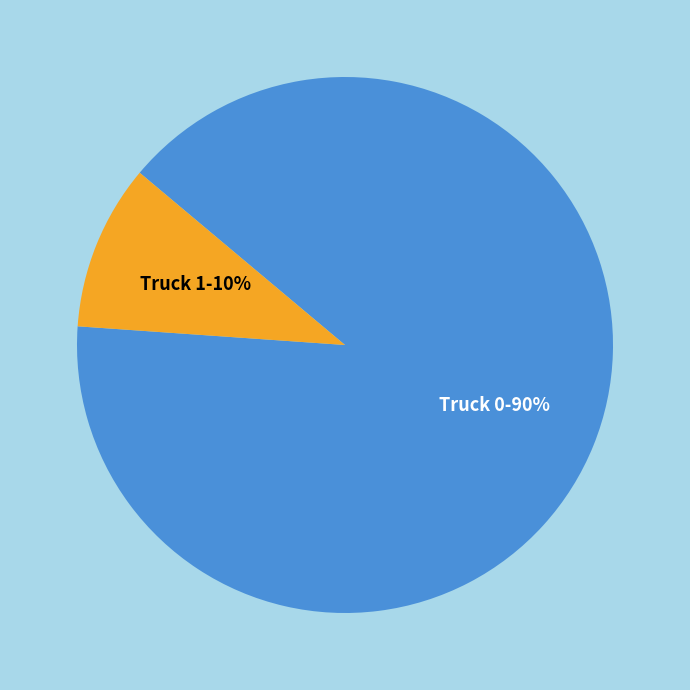

Which slice is the largest?

Truck 0